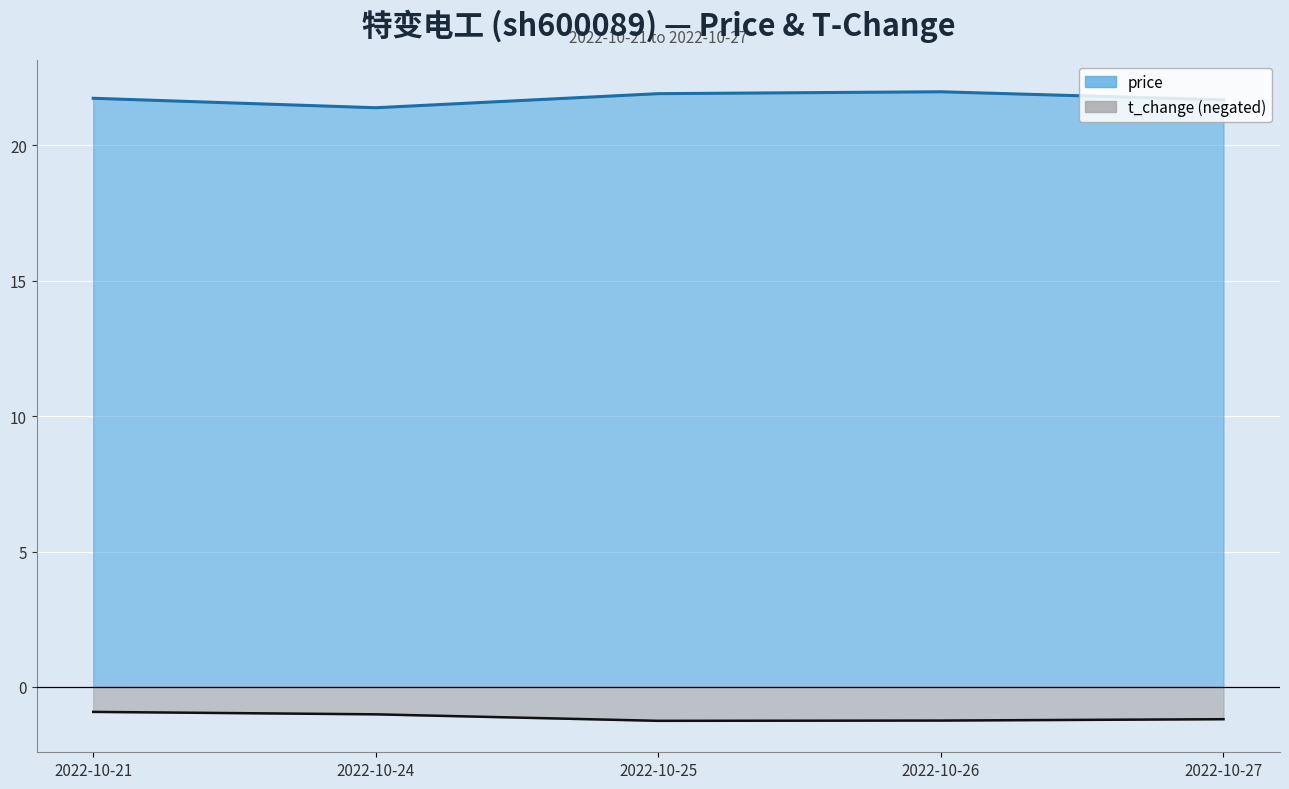

What is the value of the t_change point at the 4th from the left?

-1.2